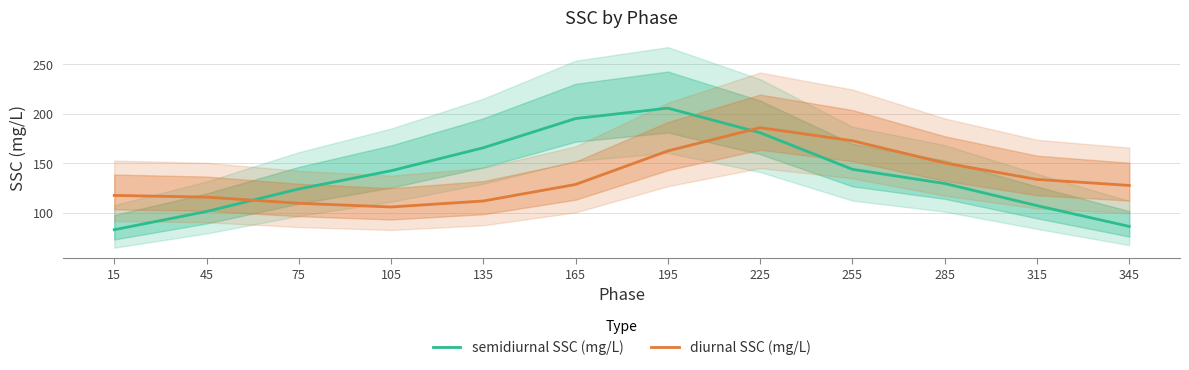

What is the minimum value for semidiurnal SSC (mg/L)?

82.6